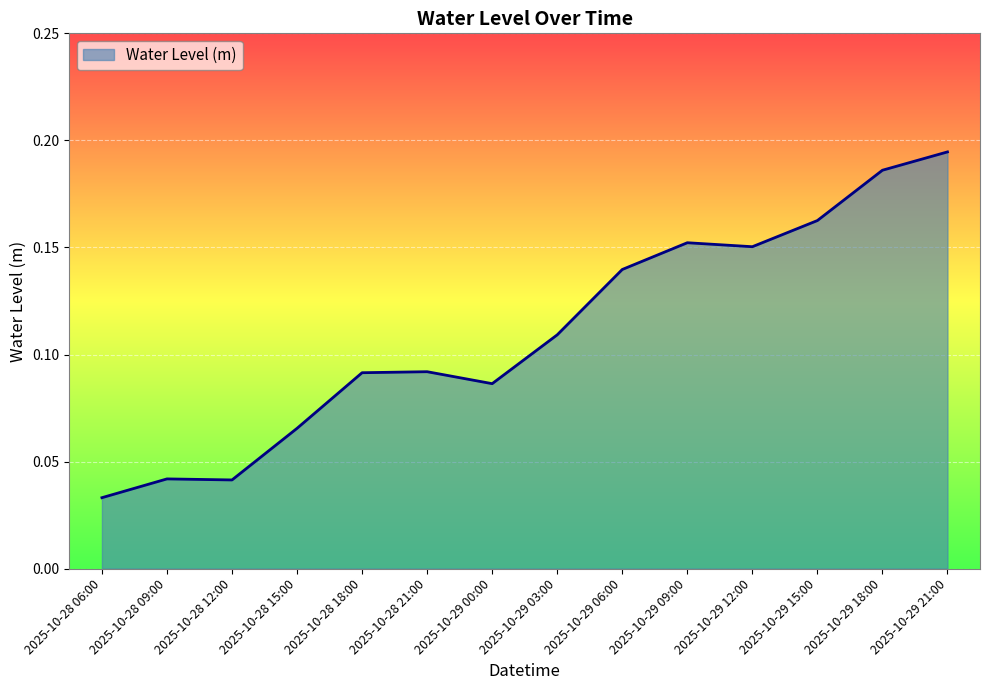

What position from the right is 2025-10-29 00:00?

8